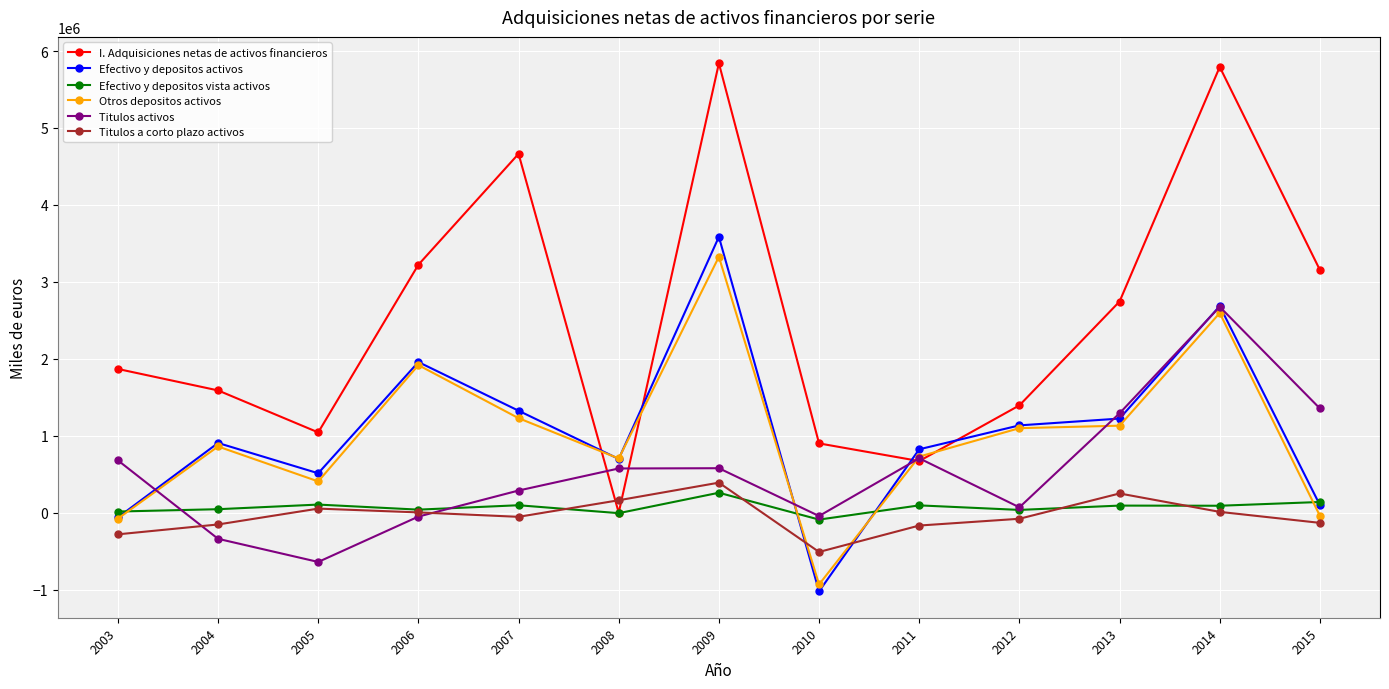

What is the total value across all series at 2015?

4576328